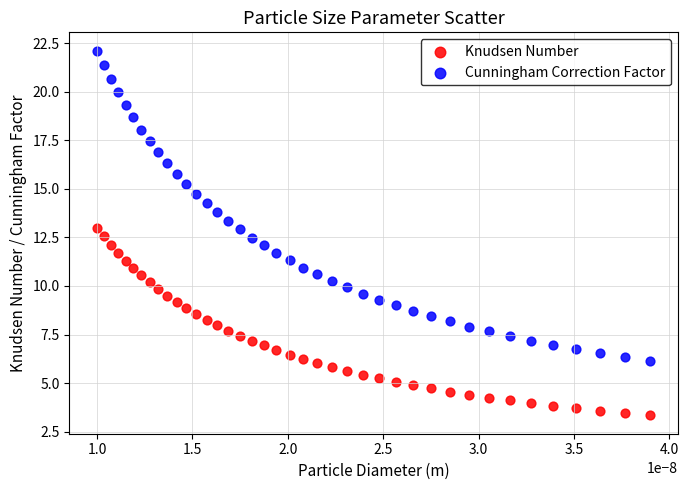

Which series reaches the maximum Y coordinate?

Cunningham Correction Factor